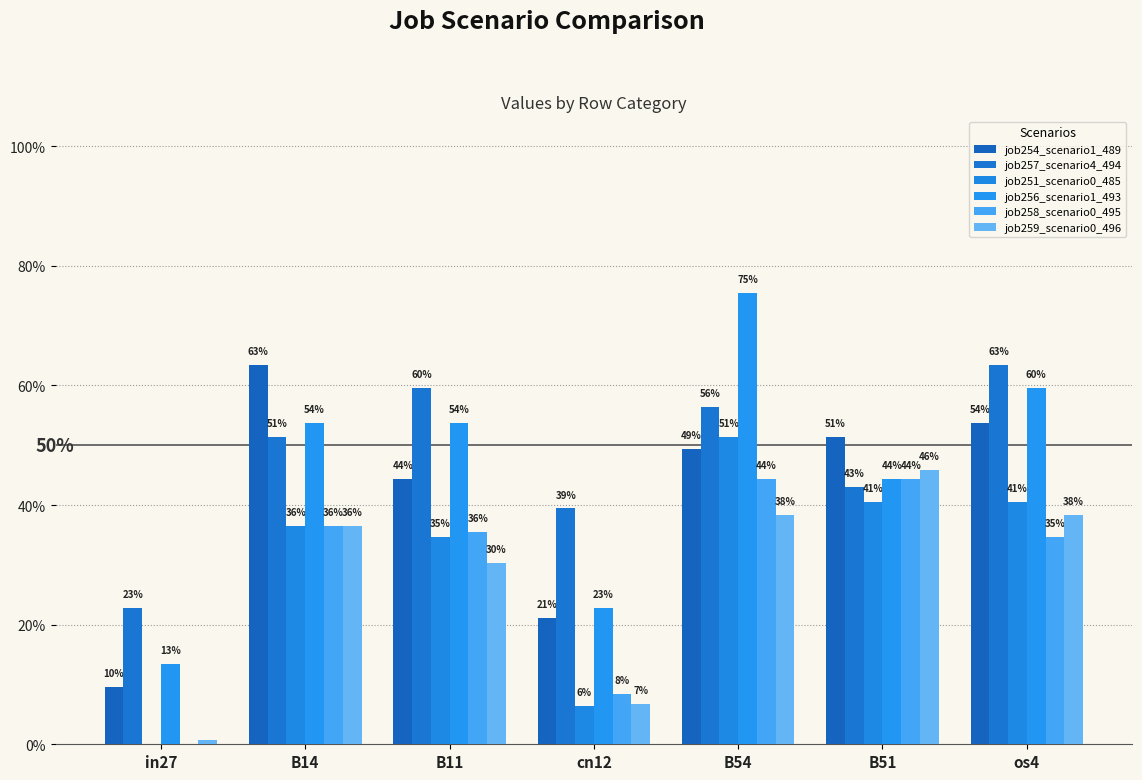

How many bars are there in each group?

6